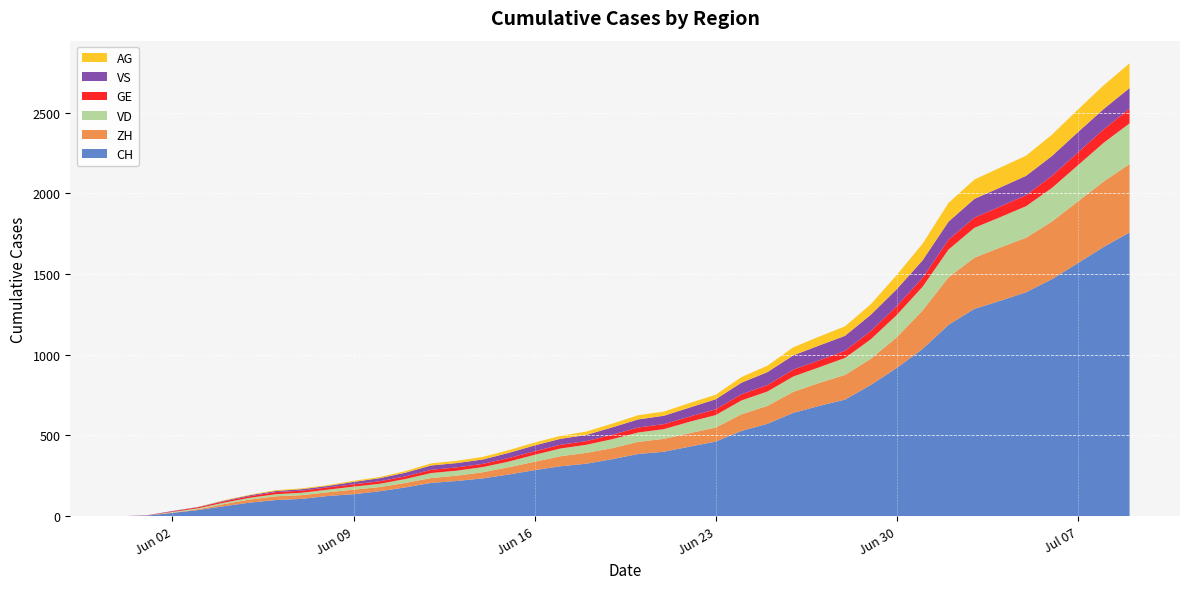

Reading left to right, what are all the values shown in this chart?

CH: 0	3	20	38	62	84	100	107	125	136	154	178	206	218	234	258	285	309	325	353	385	399	431	462	528	572	640	683	722	813	918	1036	1185	1284	1334	1387	1468	1567	1668	1757
ZH: 0	0	2	5	13	19	23	23	23	28	26	28	30	33	38	45	52	62	67	68	75	80	83	87	103	111	130	142	153	162	190	238	294	317	330	338	357	382	405	424
VD: 0	0	4	6	9	11	13	15	16	19	20	24	31	31	32	35	43	48	50	56	58	60	71	77	86	89	95	97	105	121	138	147	172	185	188	195	208	224	240	252
GE: 0	1	4	6	8	10	13	13	14	14	16	16	20	20	20	22	22	23	23	27	31	31	32	36	38	40	43	43	44	51	55	56	61	63	66	68	75	79	83	91
VS: 0	1	2	2	4	6	7	9	9	15	19	23	27	27	27	32	36	37	38	46	50	52	56	62	72	80	88	92	93	101	105	108	112	116	118	120	123	126	126	128
AG: 0	0	0	1	3	3	5	5	5	7	7	10	13	14	16	17	18	18	21	23	26	26	28	28	35	40	50	55	59	65	88	103	116	120	123	125	132	140	147	153